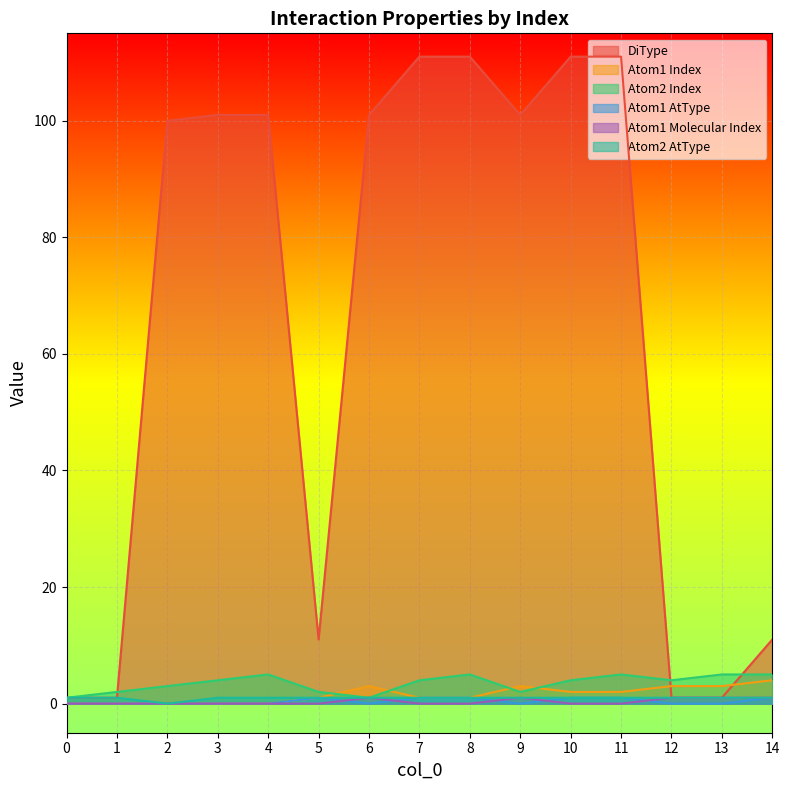

At which label is Atom1 Index closest to 2?

10